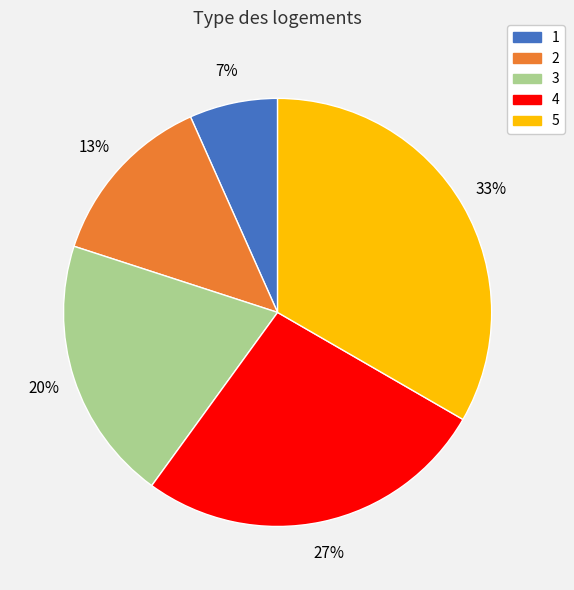

Which category has the biggest portion of the pie?

5